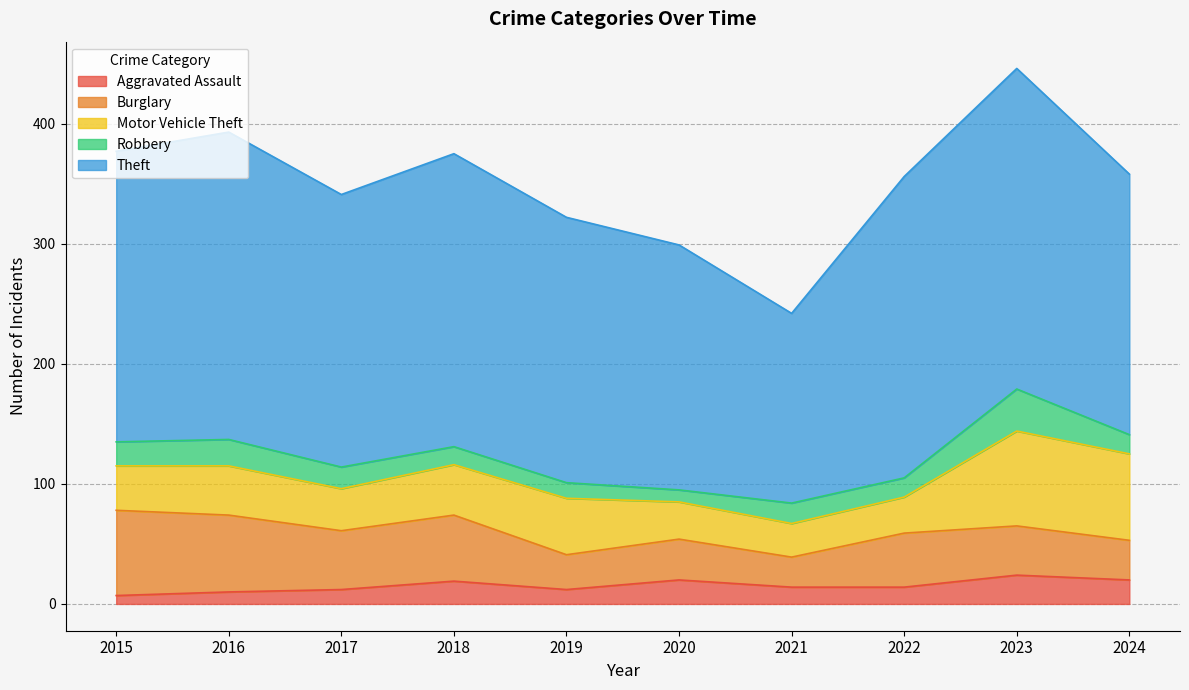

Which series has the widest spread of values?

Theft